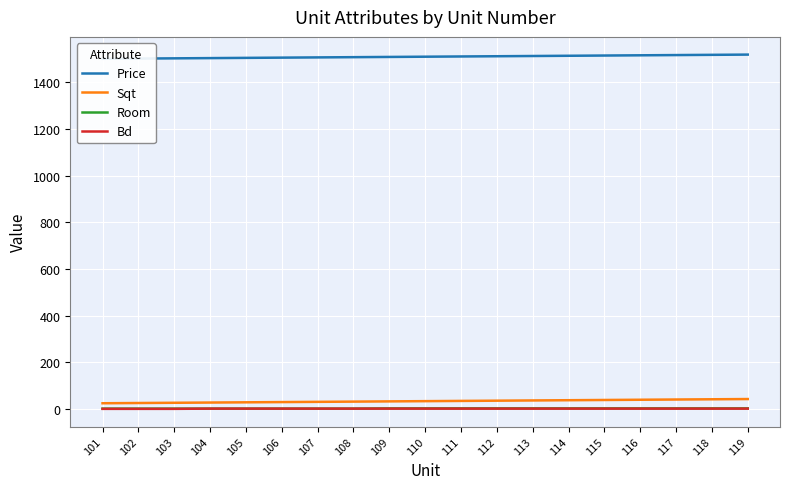

What is the value of the Room point at the 4th from the left?

2